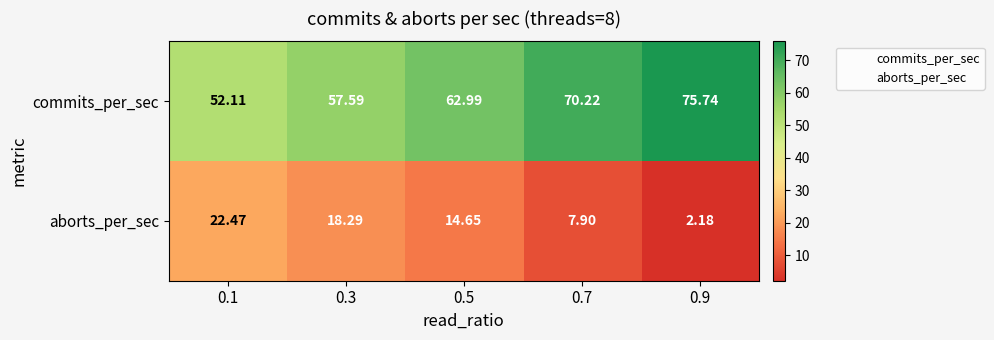

Is the value of commits_per_sec at 0.9 greater than the value of aborts_per_sec at 0.9?

Yes